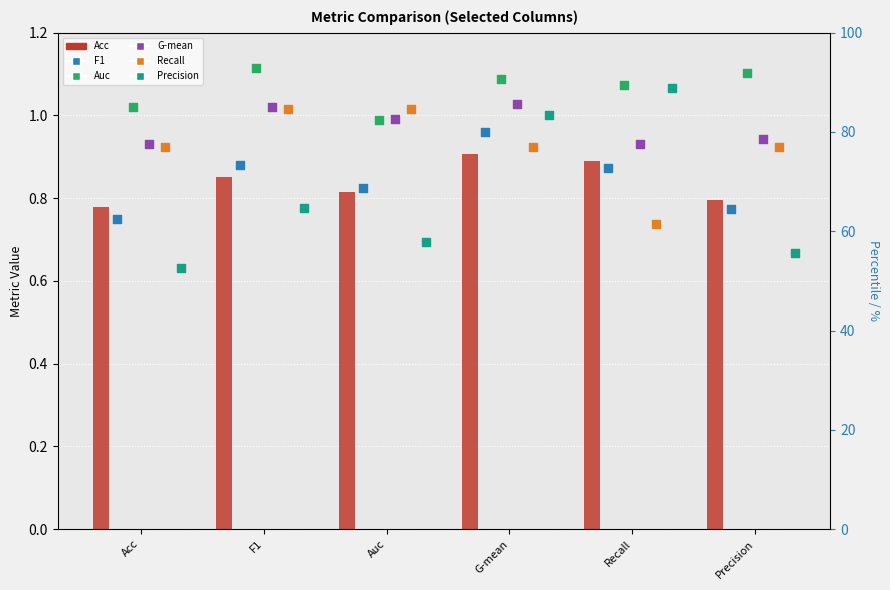

Which series has the largest total across all categories?

Auc